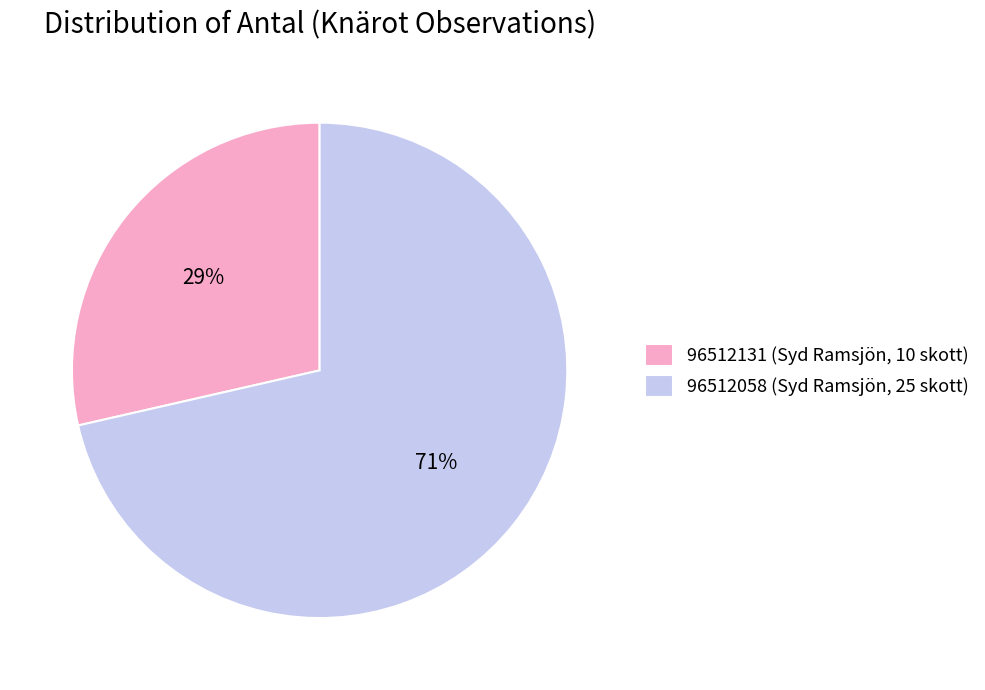

To the nearest percent, what percentage of the pie is 96512131 (Syd Ramsjön, 10 skott)?

29%